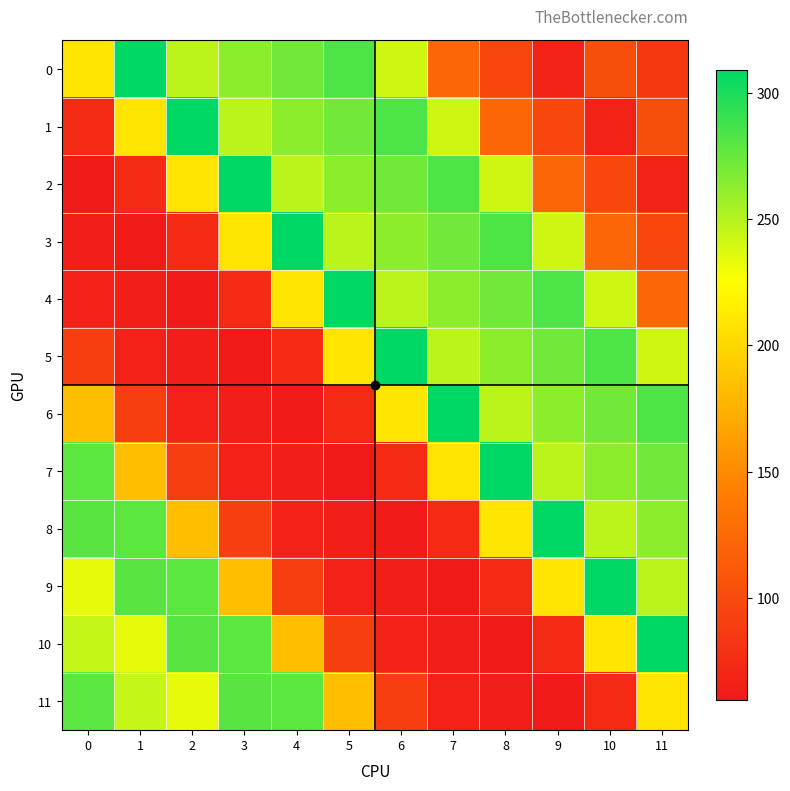

At which category is the sum across all series the highest?

11